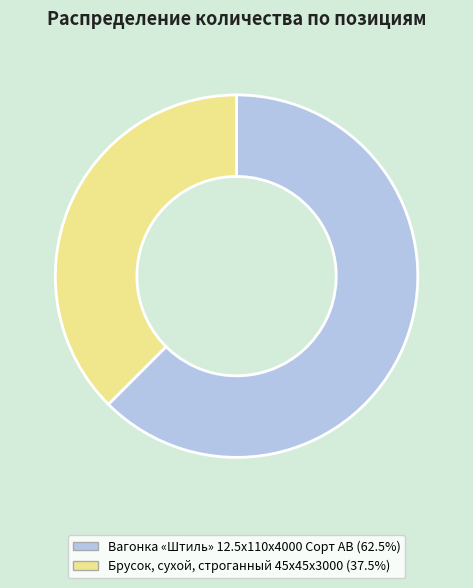

What is the largest slice in the pie chart?

Вагонка «Штиль» 12.5x110x4000 Сорт AB